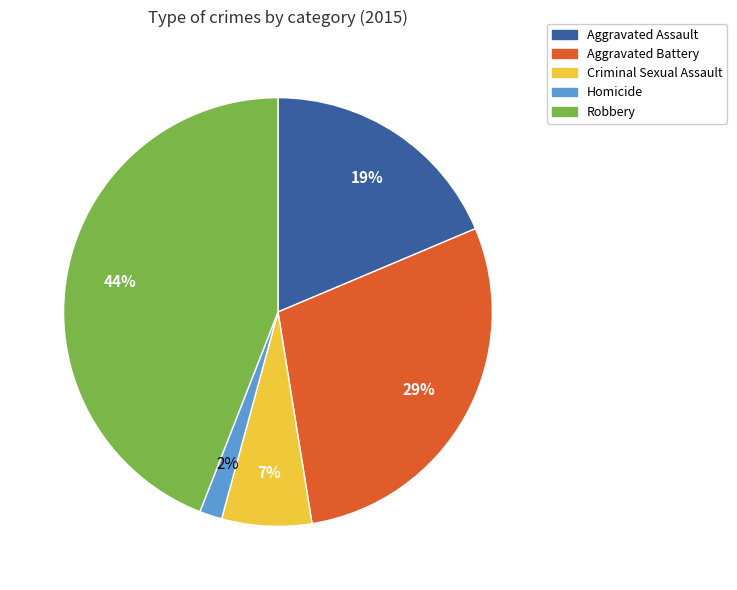

True or false: Aggravated Assault accounts for 19% of the total.

True